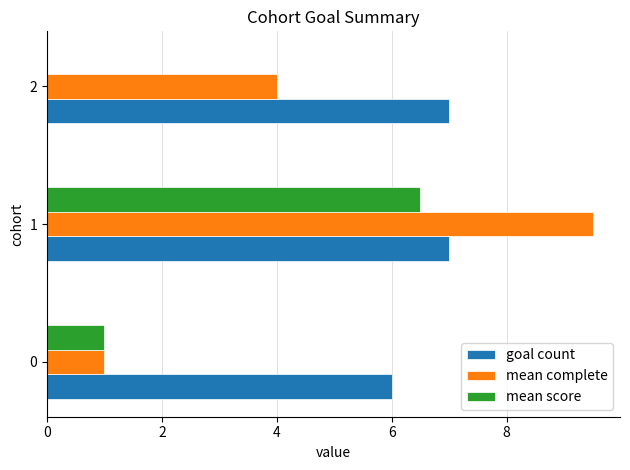

True or false: goal count has a value of 7.0 at 2.

True